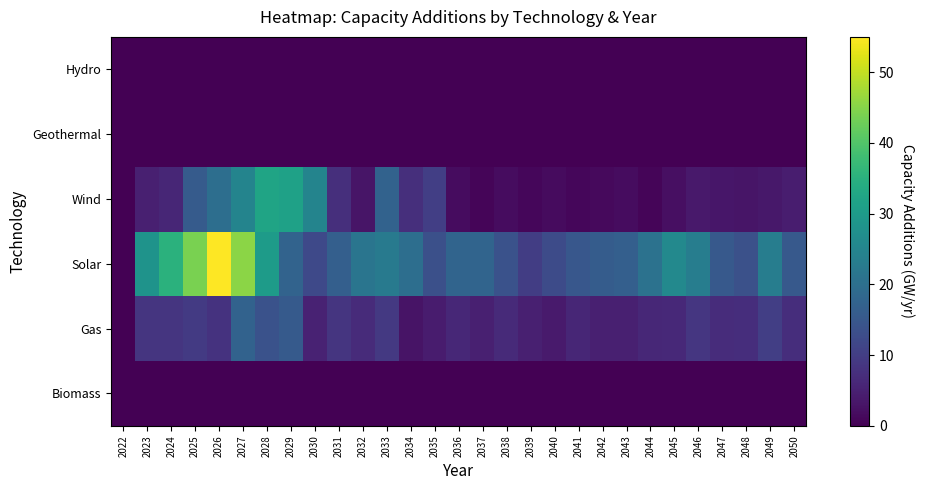

How many data points does each series have?

29